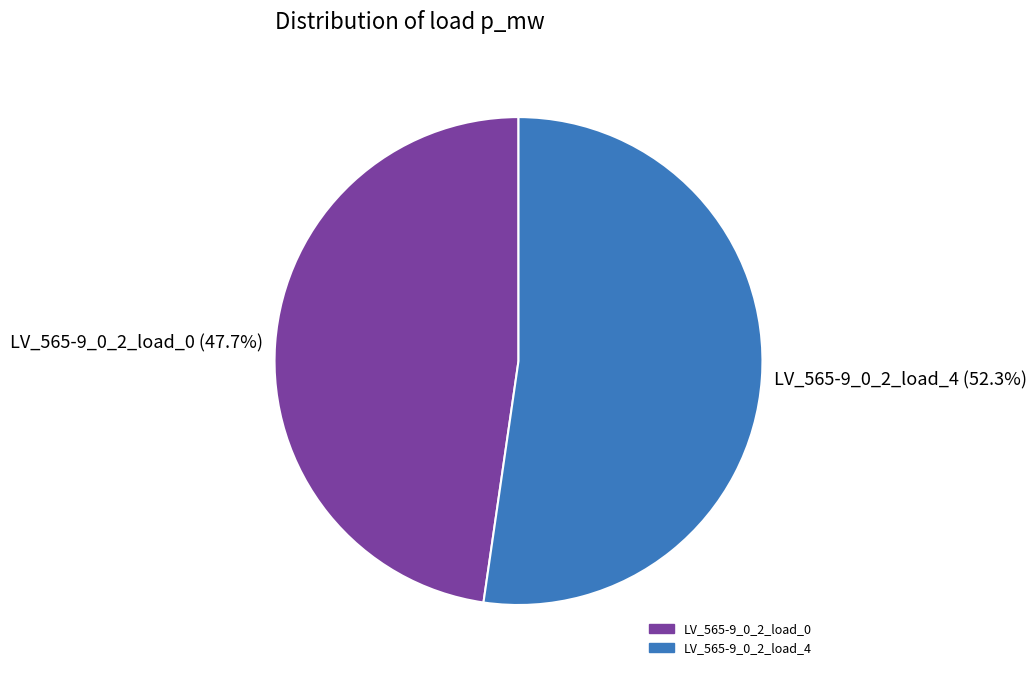

True or false: LV_565-9_0_2_load_0 accounts for 48% of the total.

True